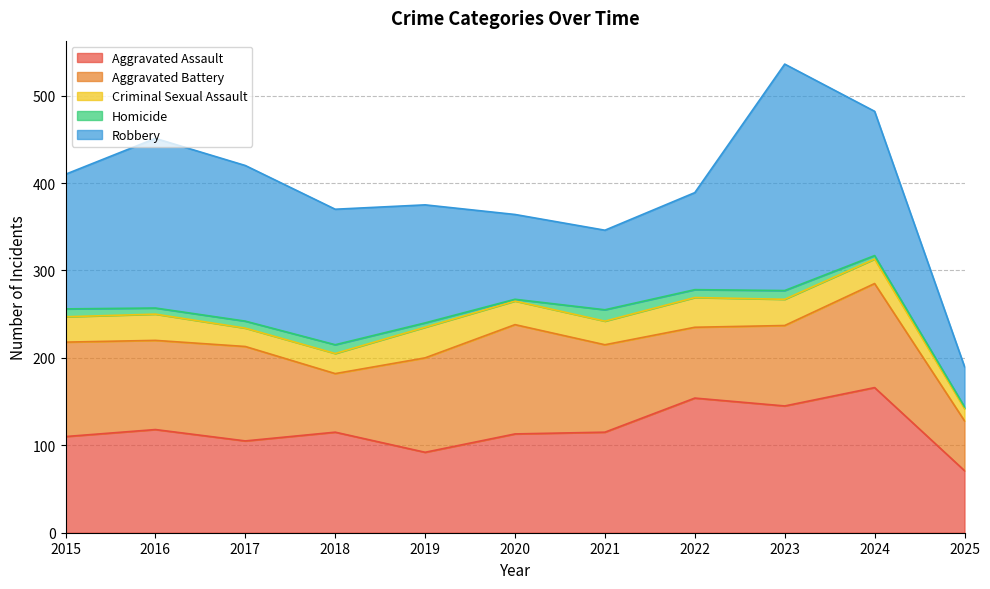

Which label corresponds to the largest value in the chart?

2023